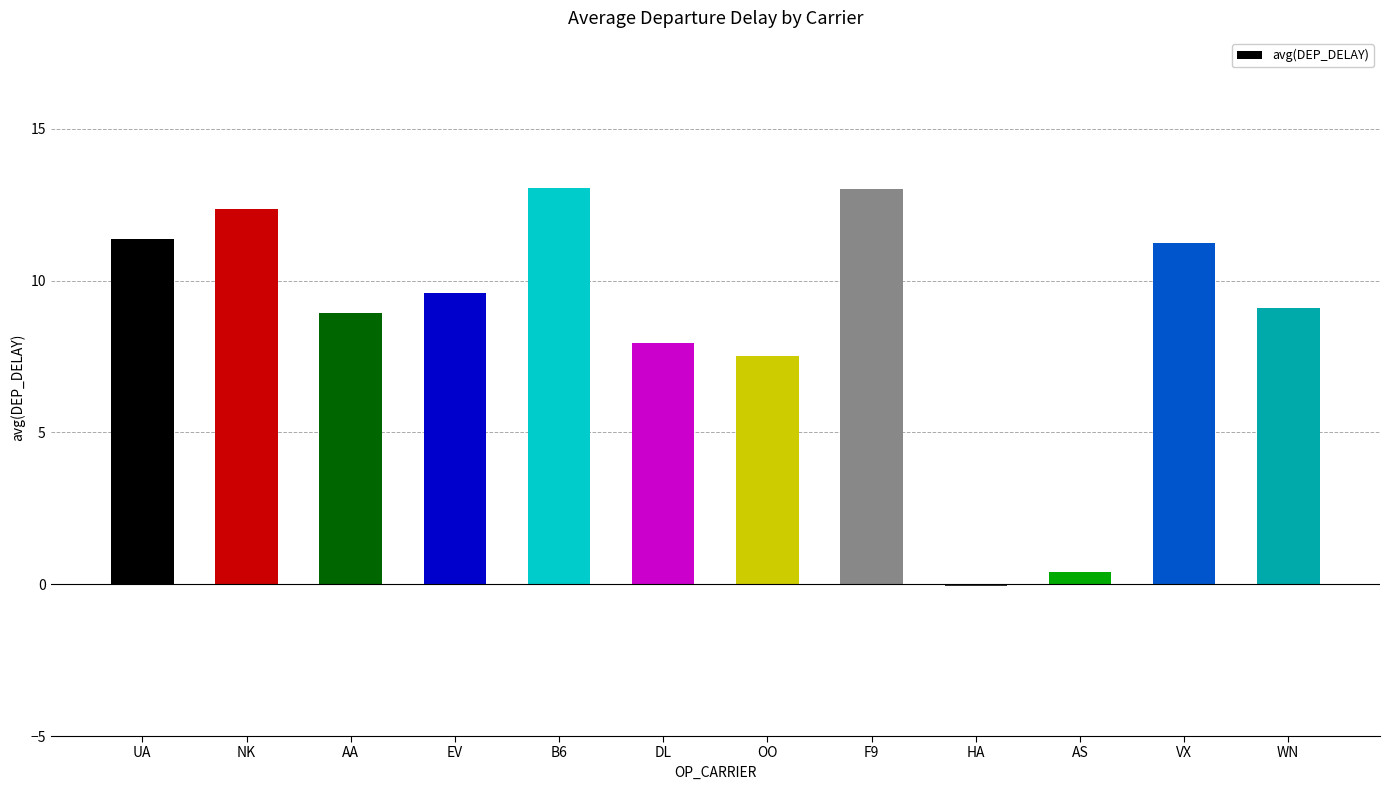

Are the bars grouped side by side (vs. stacked)?

No